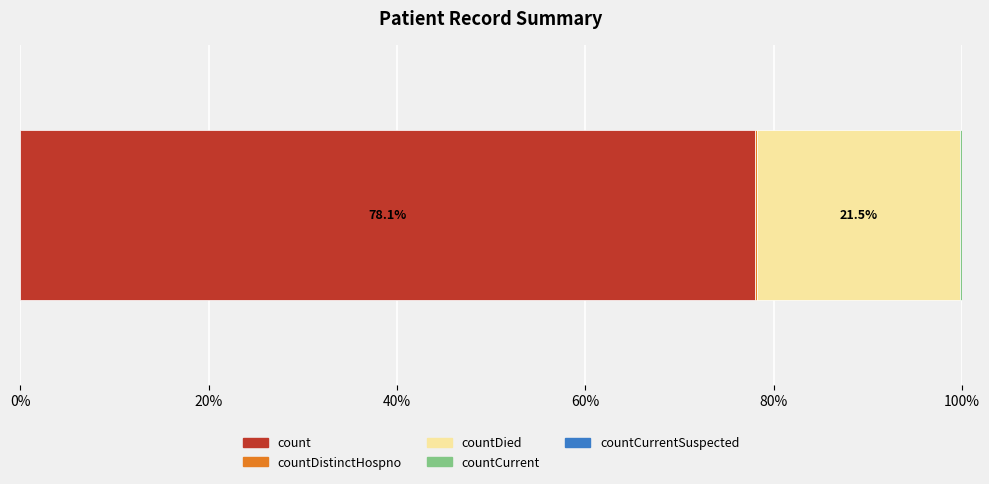

Reading left to right, what are all the values shown in this chart?

count=19420	countDistinctHospno=38	countDied=5357	countCurrent=60	countCurrentSuspected=0